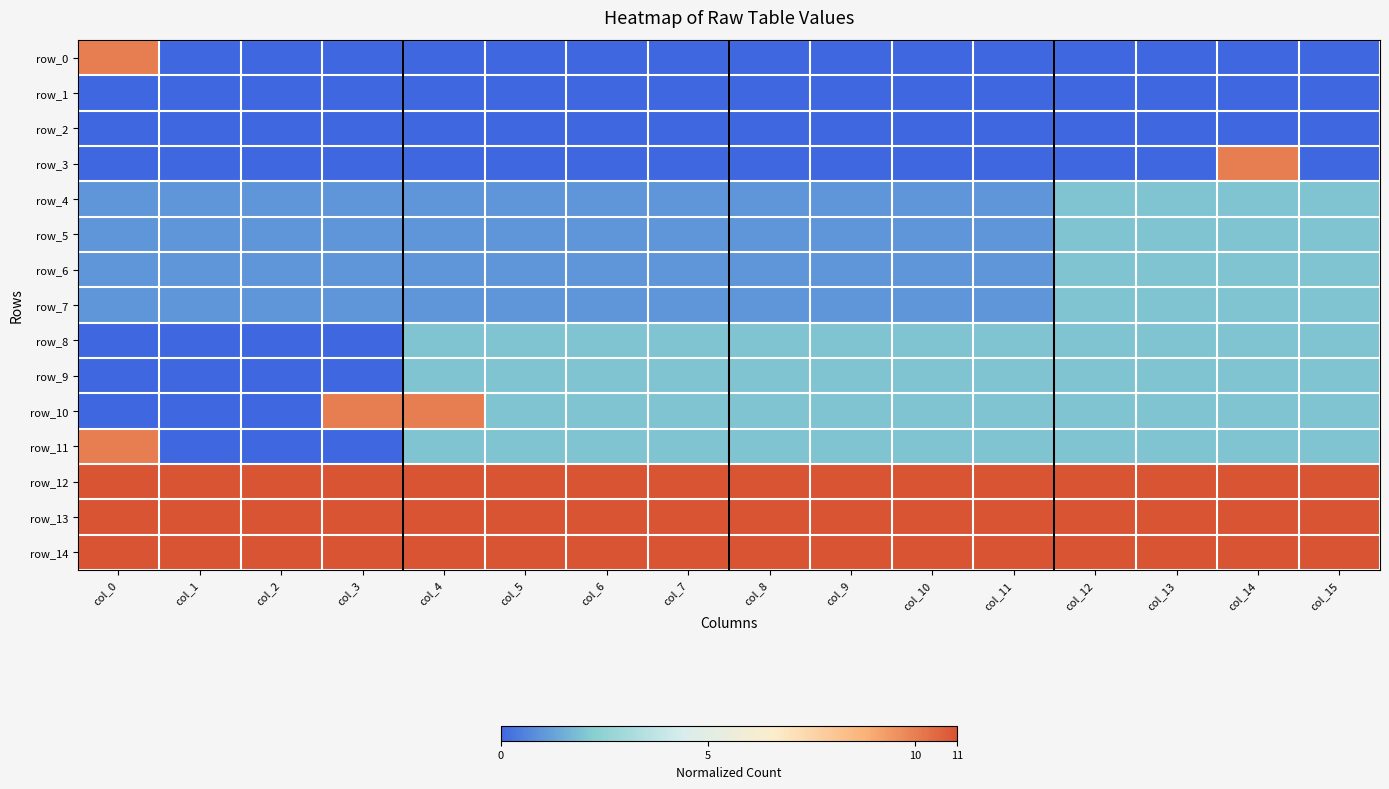

List the series in order of their peak value, highest first.

row_12, row_13, row_14, row_0, row_3, row_10, row_11, row_4, row_5, row_6, row_7, row_8, row_9, row_1, row_2